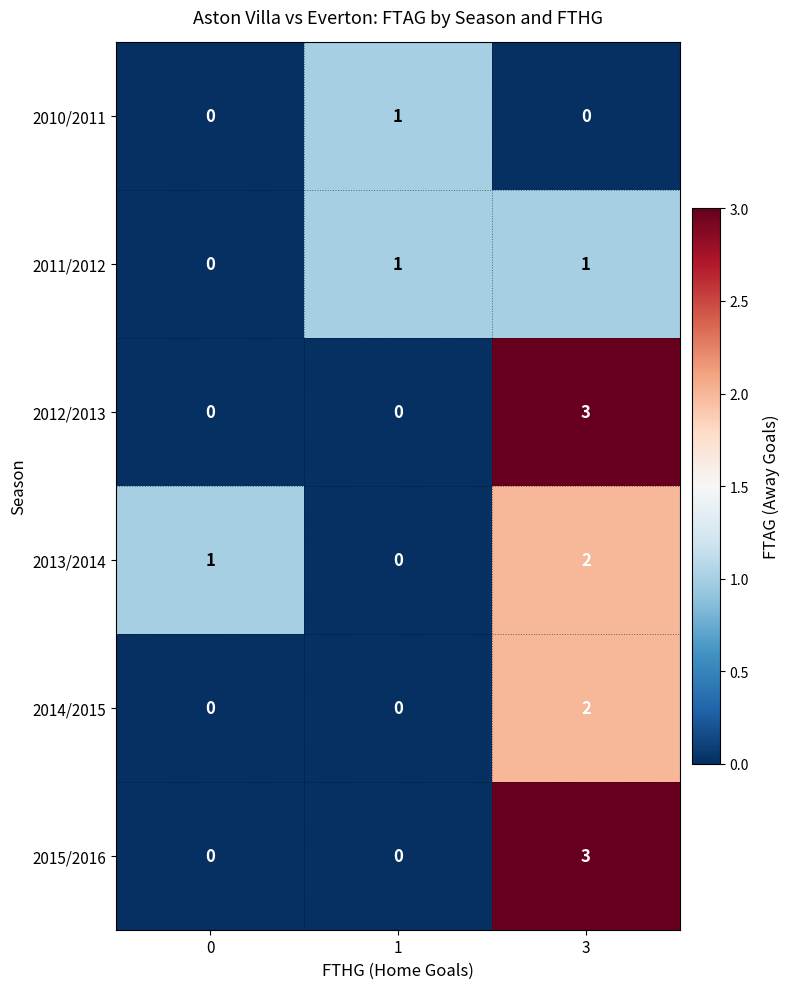

Reading left to right, extract all data points from this chart.

2010/2011: 0=0	1=1	3=0
2011/2012: 0=0	1=1	3=1
2012/2013: 0=0	1=0	3=3
2013/2014: 0=1	1=0	3=2
2014/2015: 0=0	1=0	3=2
2015/2016: 0=0	1=0	3=3